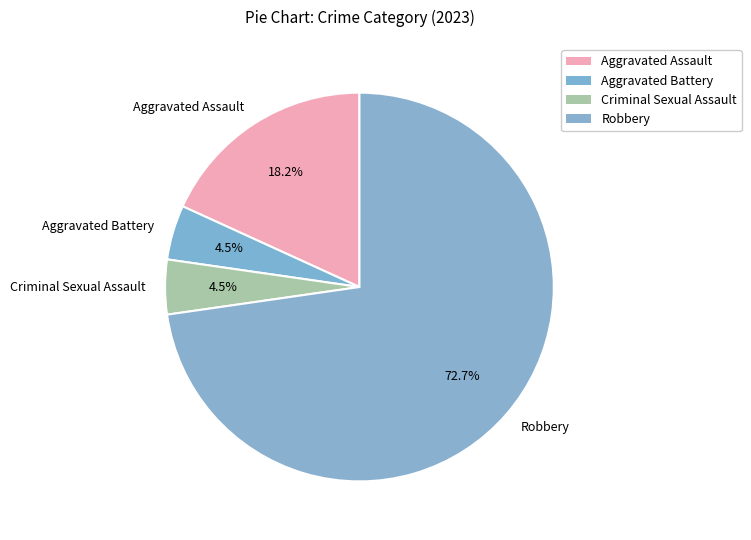

Between Criminal Sexual Assault and Aggravated Assault, which is larger?

Aggravated Assault